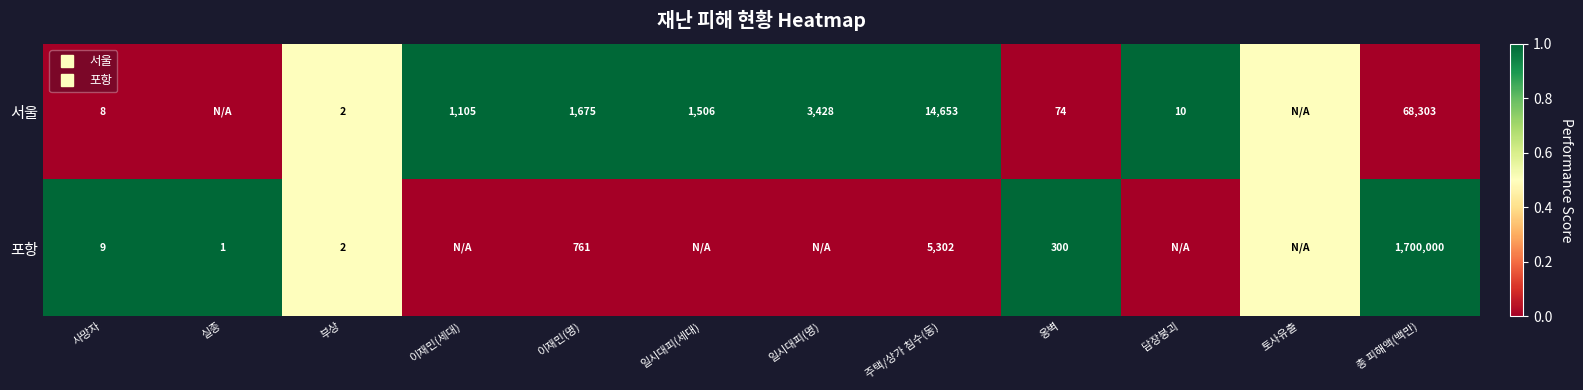

The value of 서울 at 옹벽 is -0.6. True or false?

False